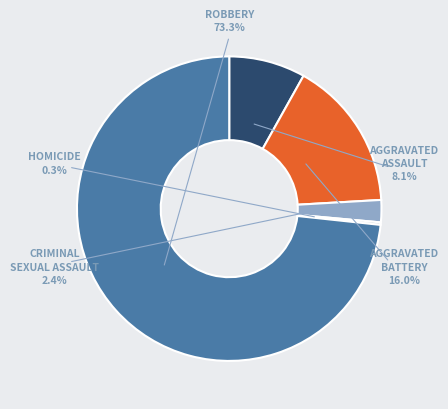

Do Robbery and Aggravated Battery together represent more than half of the pie?

Yes